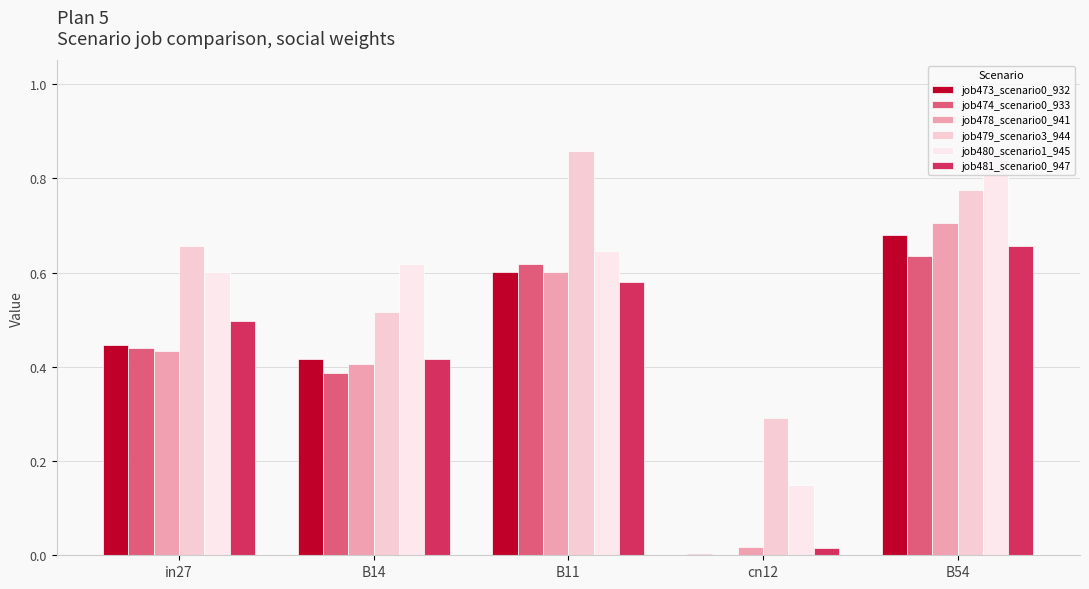

At which label does job480_scenario1_945 reach its peak?

B54